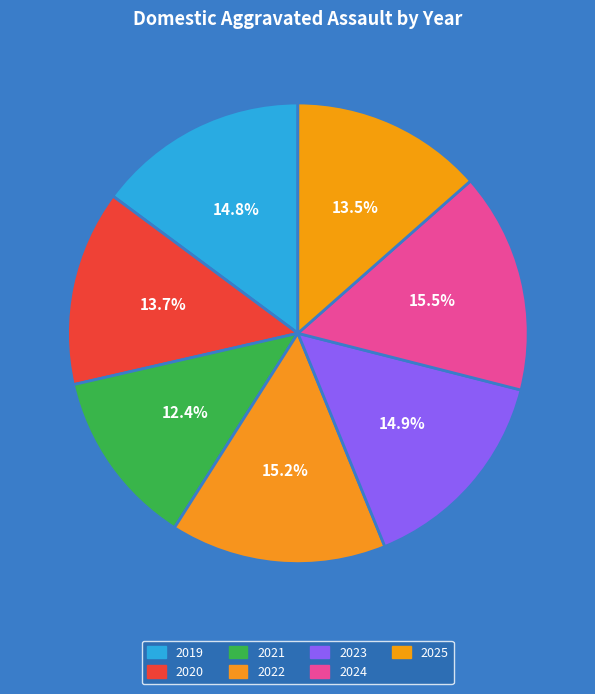

How many segments does this pie chart have?

7